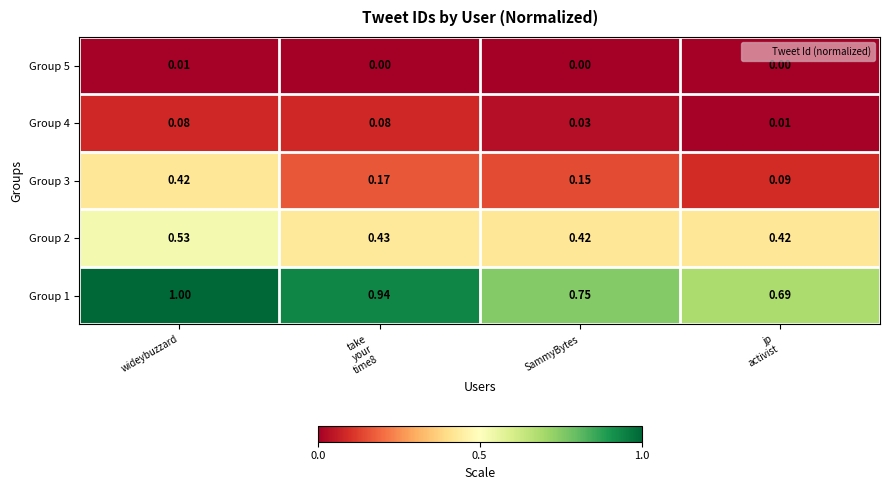

Which series has the largest total across all categories?

Group 1